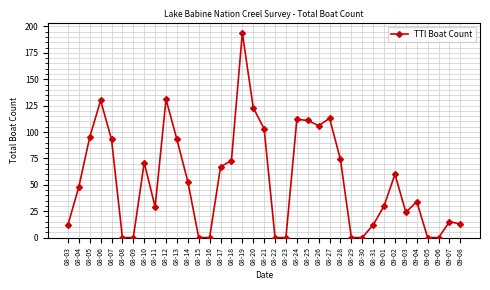

What is the average value?

55